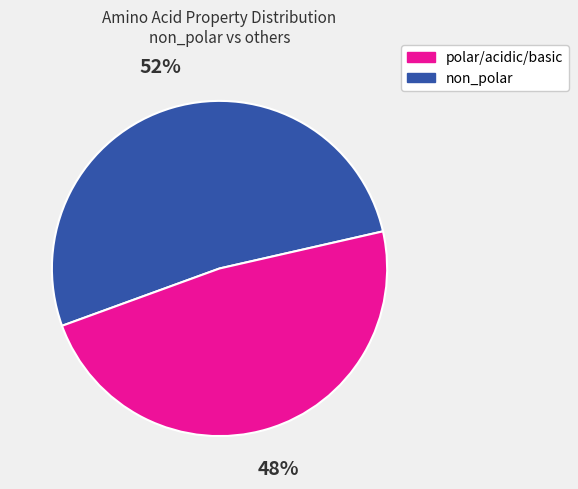

Does any single category account for the majority?

Yes